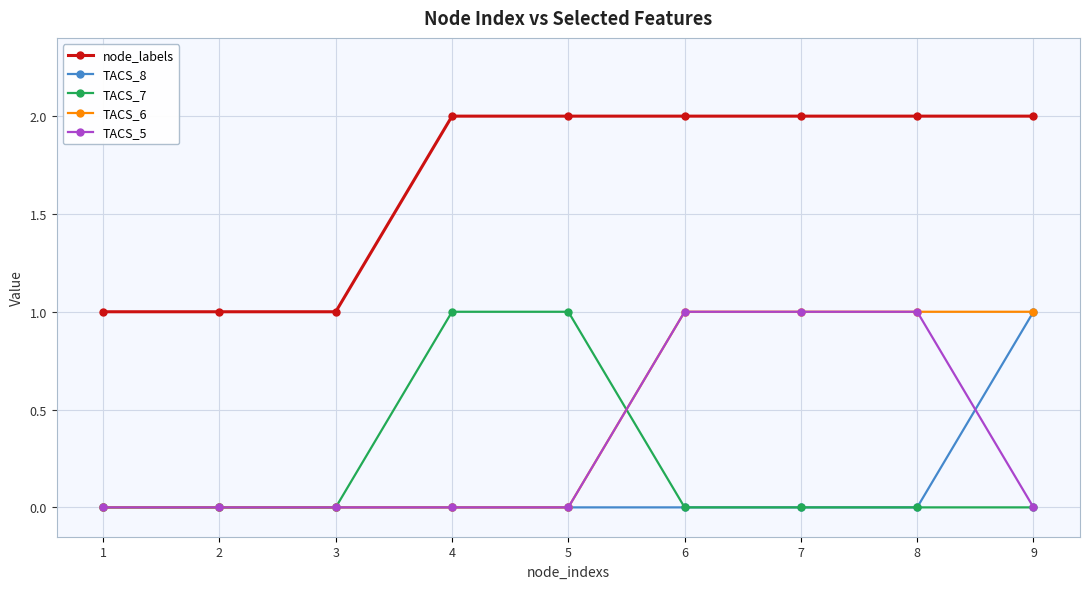

Is the value of TACS_8 at 9 greater than the value of TACS_5 at 2?

Yes